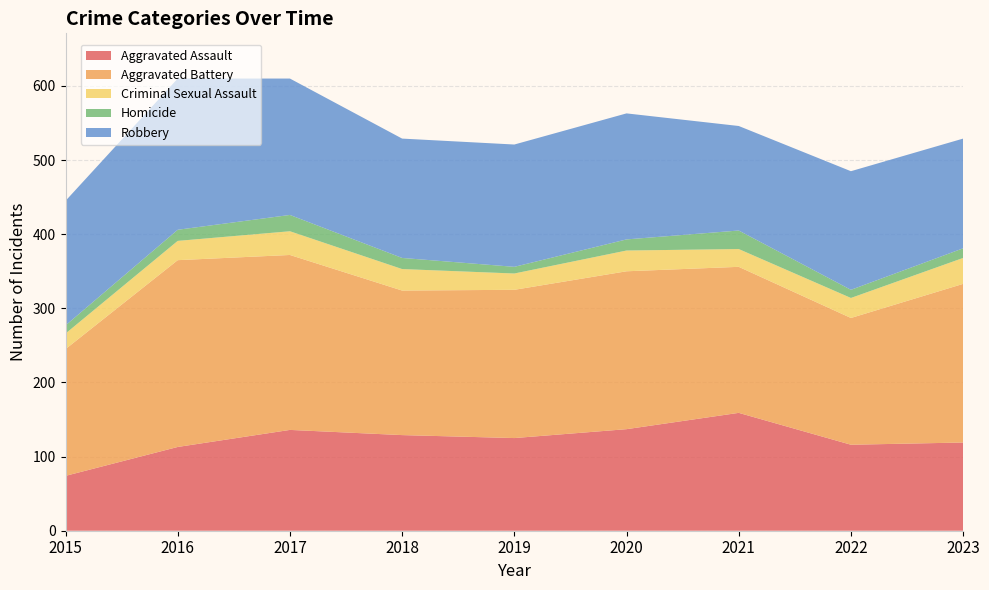

Reading left to right, what are all the values shown in this chart?

Aggravated Assault: 74	113	136	129	125	137	159	116	119
Aggravated Battery: 171	252	236	195	200	213	197	171	214
Criminal Sexual Assault: 21	26	32	29	22	28	24	27	35
Homicide: 11	15	22	15	9	15	25	11	13
Robbery: 168	204	184	161	165	170	141	160	148